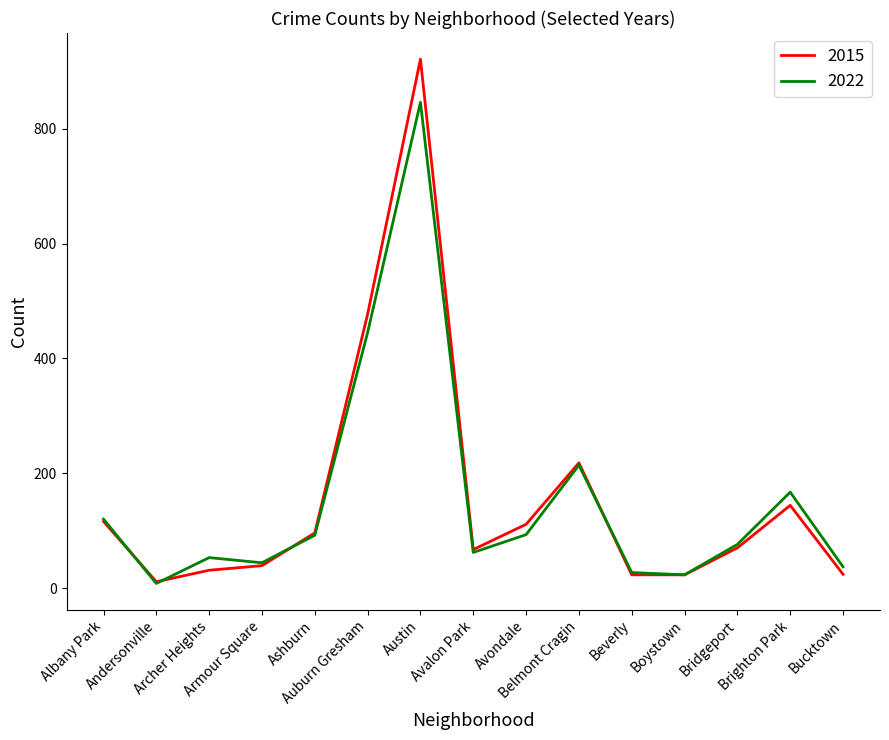

At how many categories does at least one series exceed 579?

1